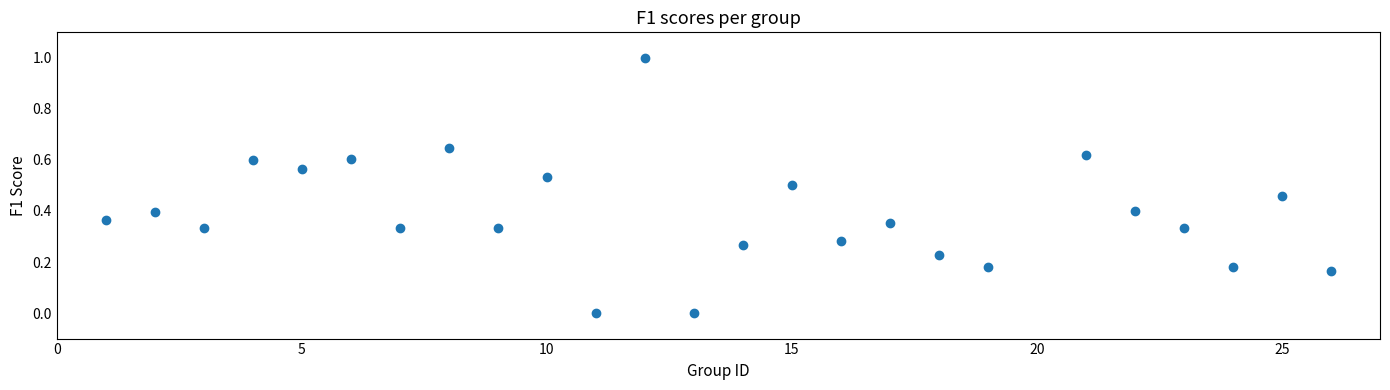

What is the range of X values (max minus min)?

25.0